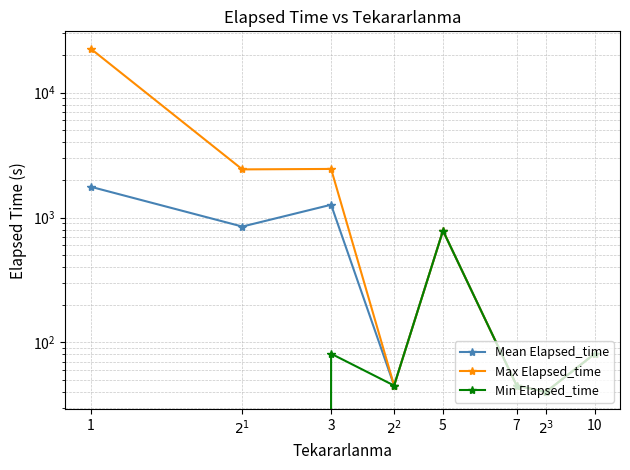

Reading left to right, what are all the values shown in this chart?

Mean Elapsed_time: 1765.3	846.1	1265.5	45.0	785.0	45.0	40.0	81.0
Max Elapsed_time: 22610.0	2430.0	2450.0	45.0	785.0	45.0	40.0	81.0
Min Elapsed_time: 0.0	0.0	81.0	45.0	785.0	45.0	40.0	81.0